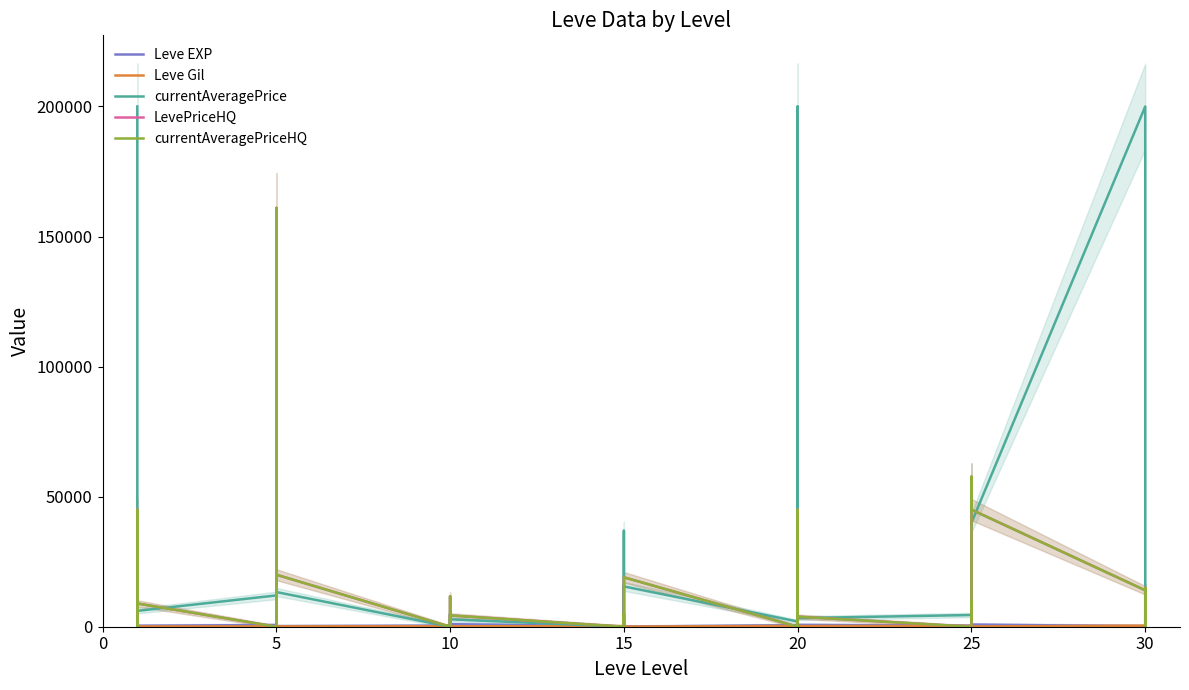

What is the label of the 11th point from the left?

10